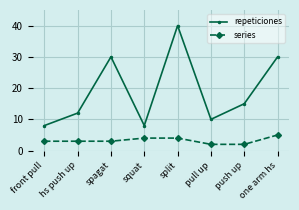

The series series shows 2 at push up. True or false?

True